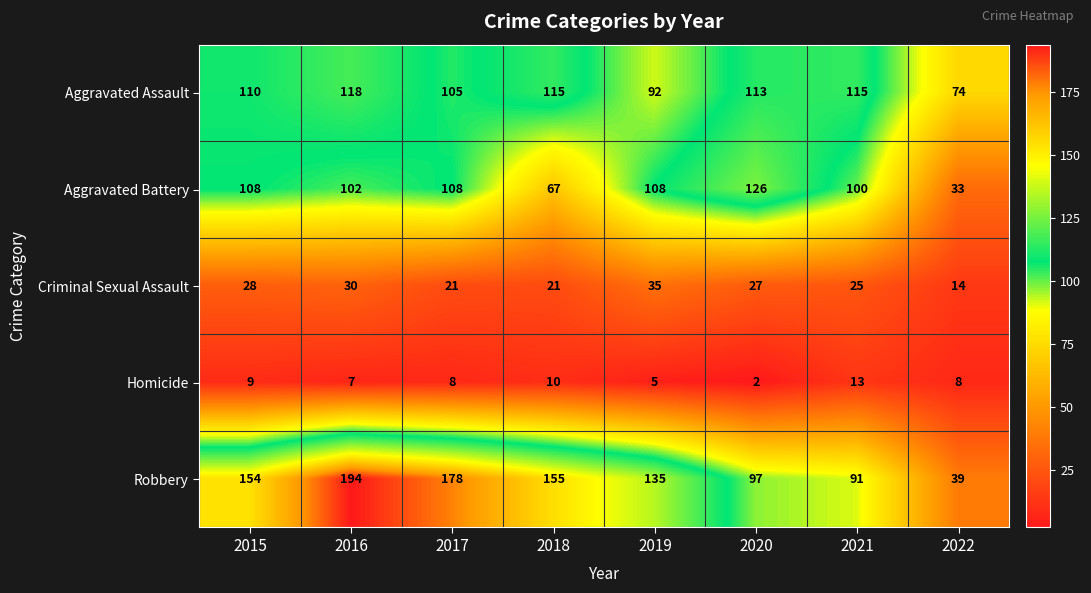

At 2015, list the series in order from largest to smallest.

Robbery, Aggravated Assault, Aggravated Battery, Criminal Sexual Assault, Homicide